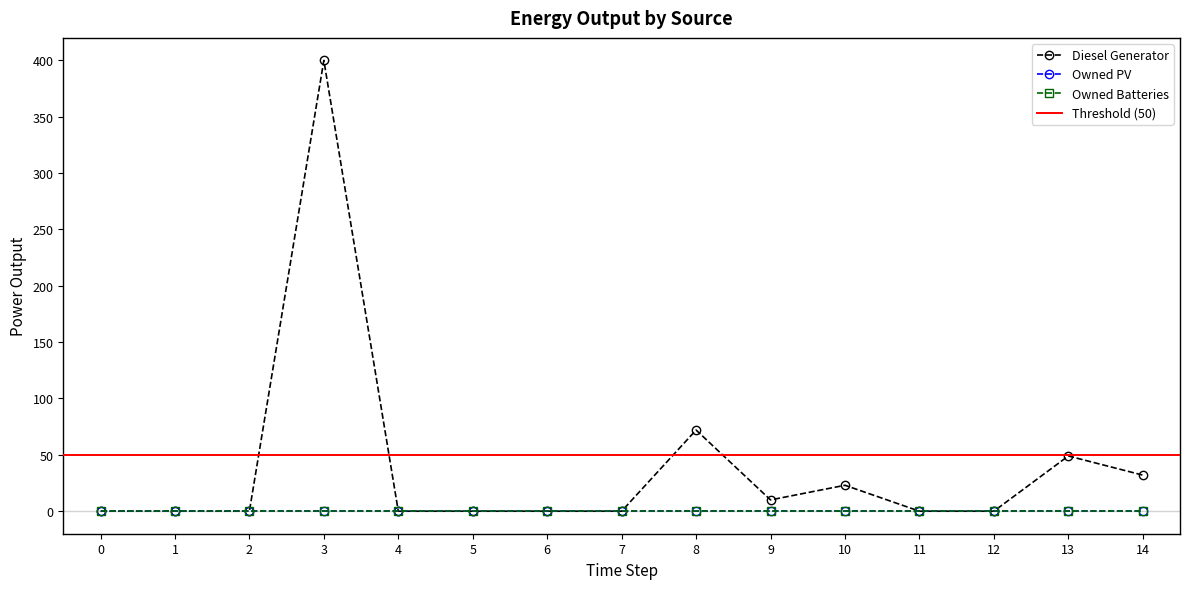

Reading right to left, list all the values displayed in this chart.

Diesel Generator: 14=32	13=49	12=0	11=0	10=23	9=10	8=72	7=0	6=0	5=0	4=0	3=400	2=0	1=0	0=0
Owned PV: 14=0	13=0	12=0	11=0	10=0	9=0	8=0	7=0	6=0	5=0	4=0	3=0	2=0	1=0	0=0
Owned Batteries: 14=0	13=0	12=0	11=0	10=0	9=0	8=0	7=0	6=0	5=0	4=0	3=0	2=0	1=0	0=0